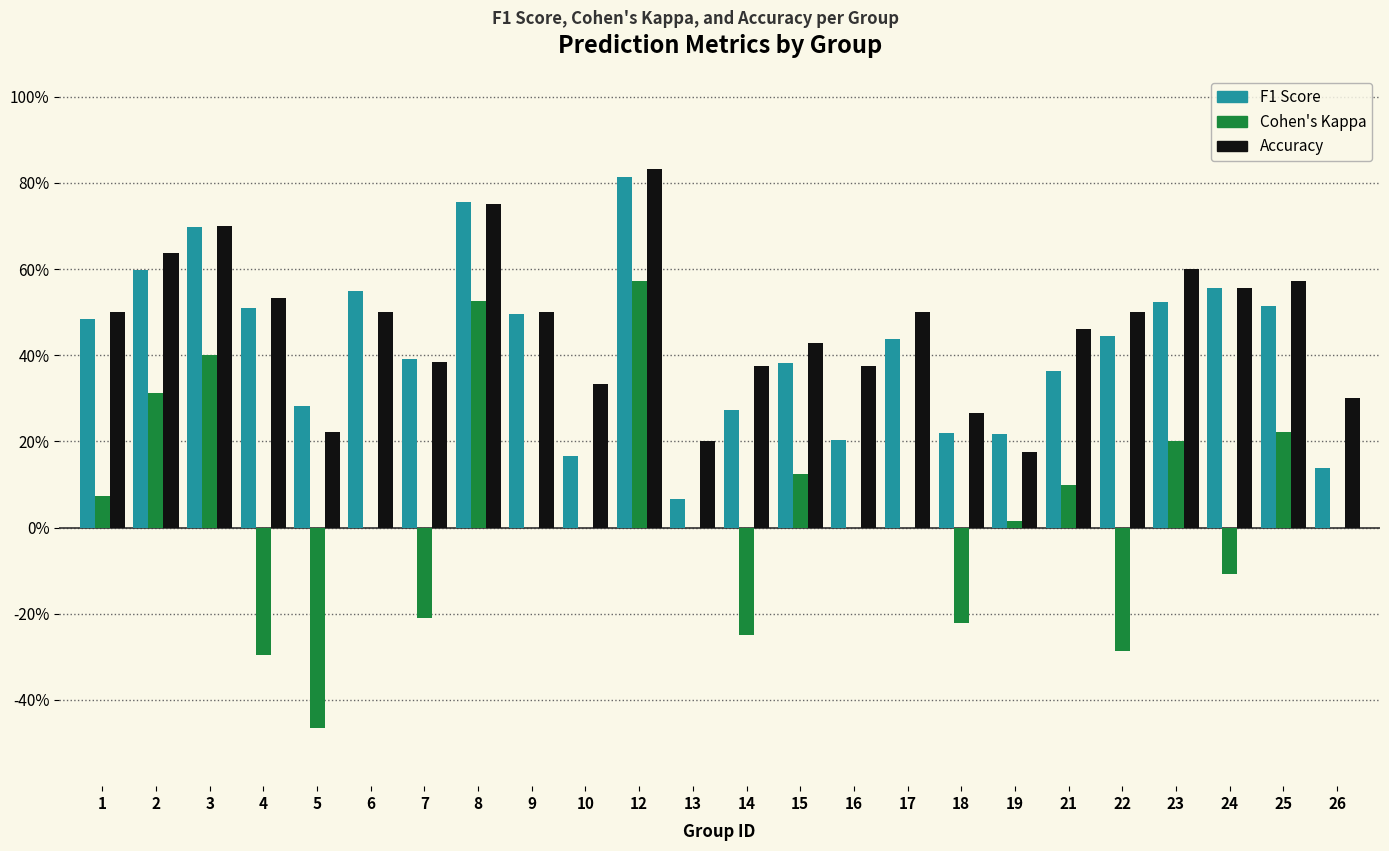

Does the chart contain stacked bars?

No